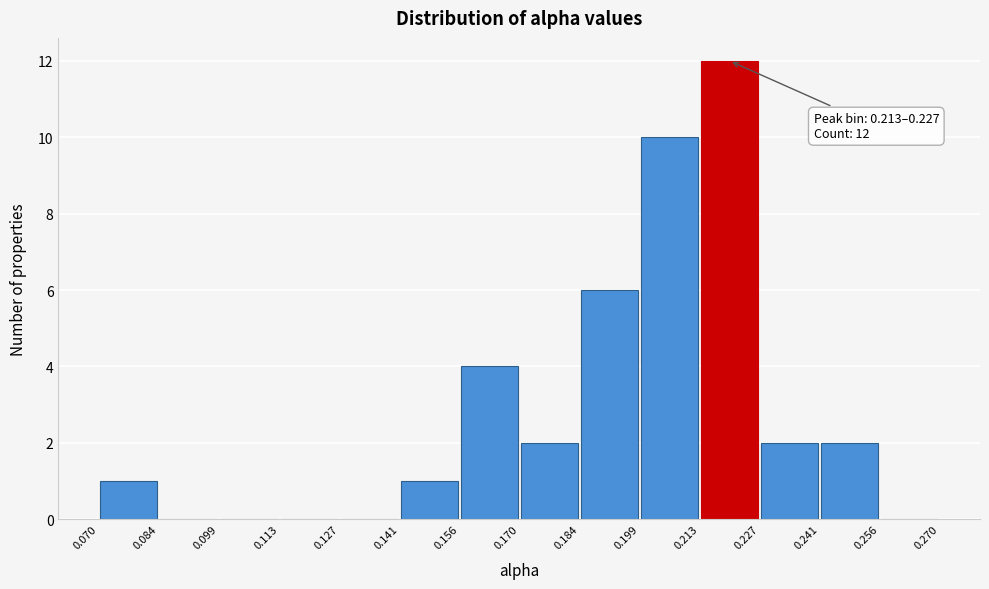

Over which range of the x-axis is the bar tallest?

0.213 to 0.227